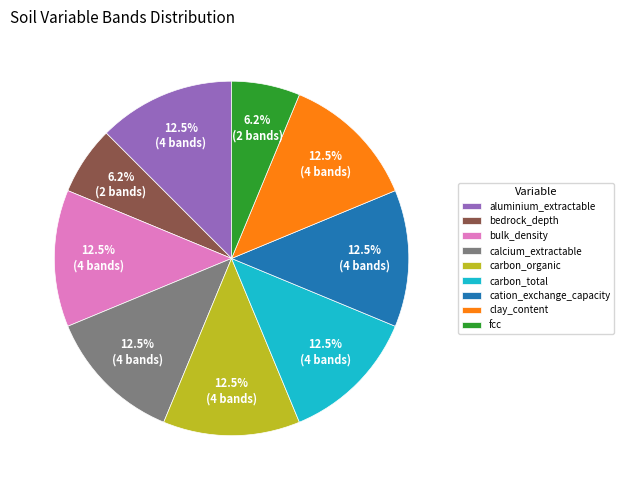

Does clay_content account for over 50% of the chart?

No